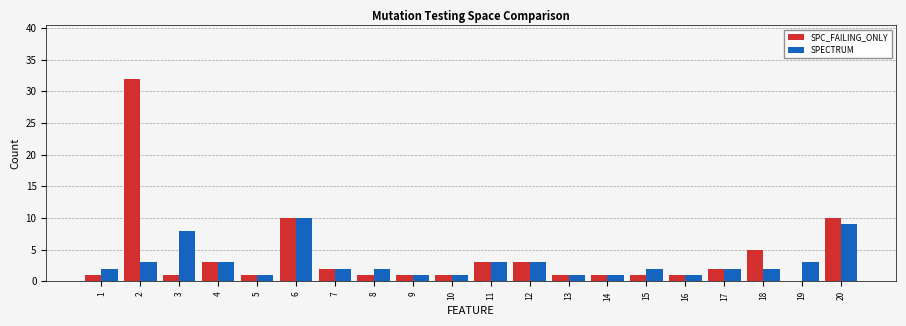

Reading left to right, list all the values displayed in this chart.

SPC_FAILING_ONLY: 1	32	1	3	1	10	2	1	1	1	3	3	1	1	1	1	2	5	0	10
SPECTRUM: 2	3	8	3	1	10	2	2	1	1	3	3	1	1	2	1	2	2	3	9